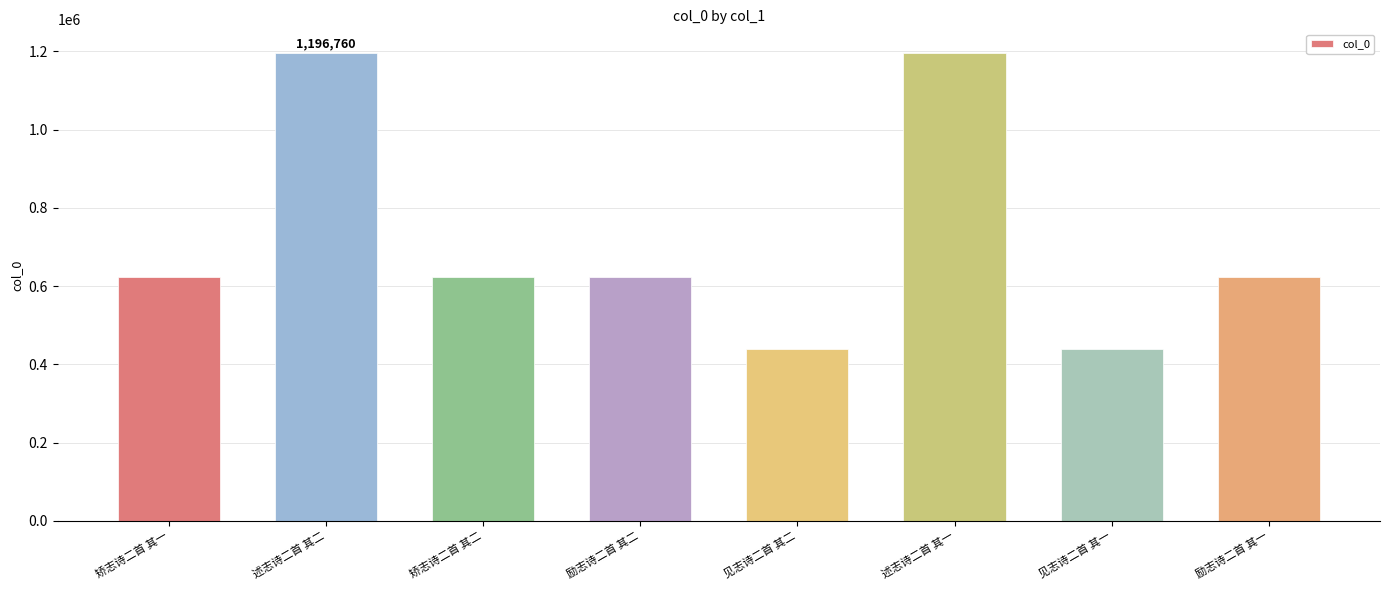

Approximately how many times larger is the value at 励志诗二首 其一 compared to 述志诗二首 其一?

0.5